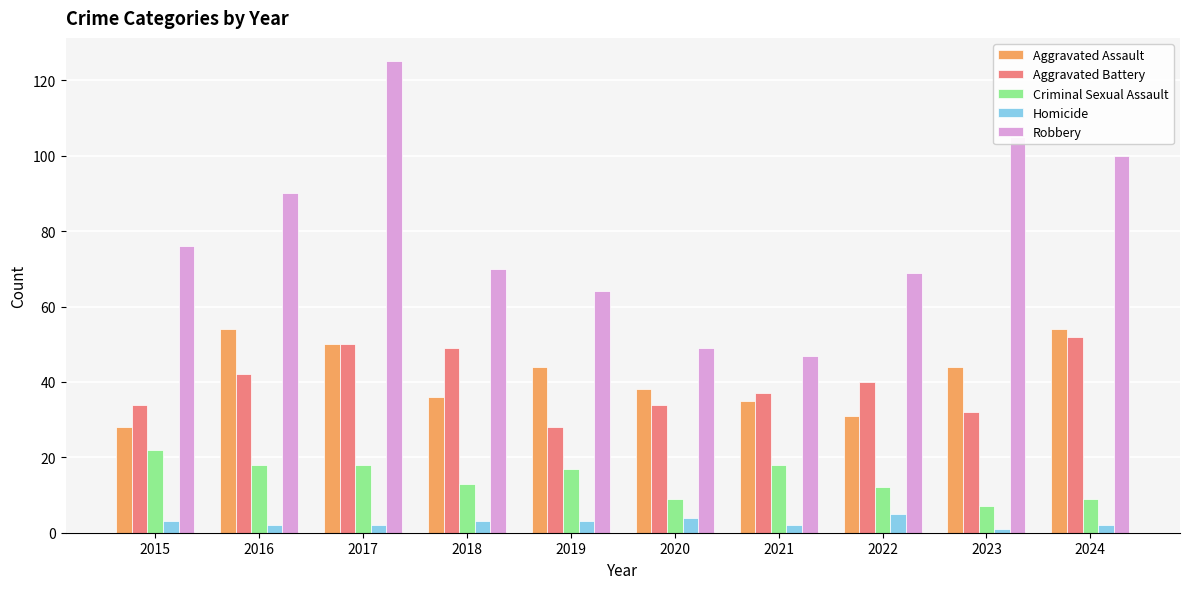

Is the value of Aggravated Battery at 2024 greater than the value of Homicide at 2018?

Yes